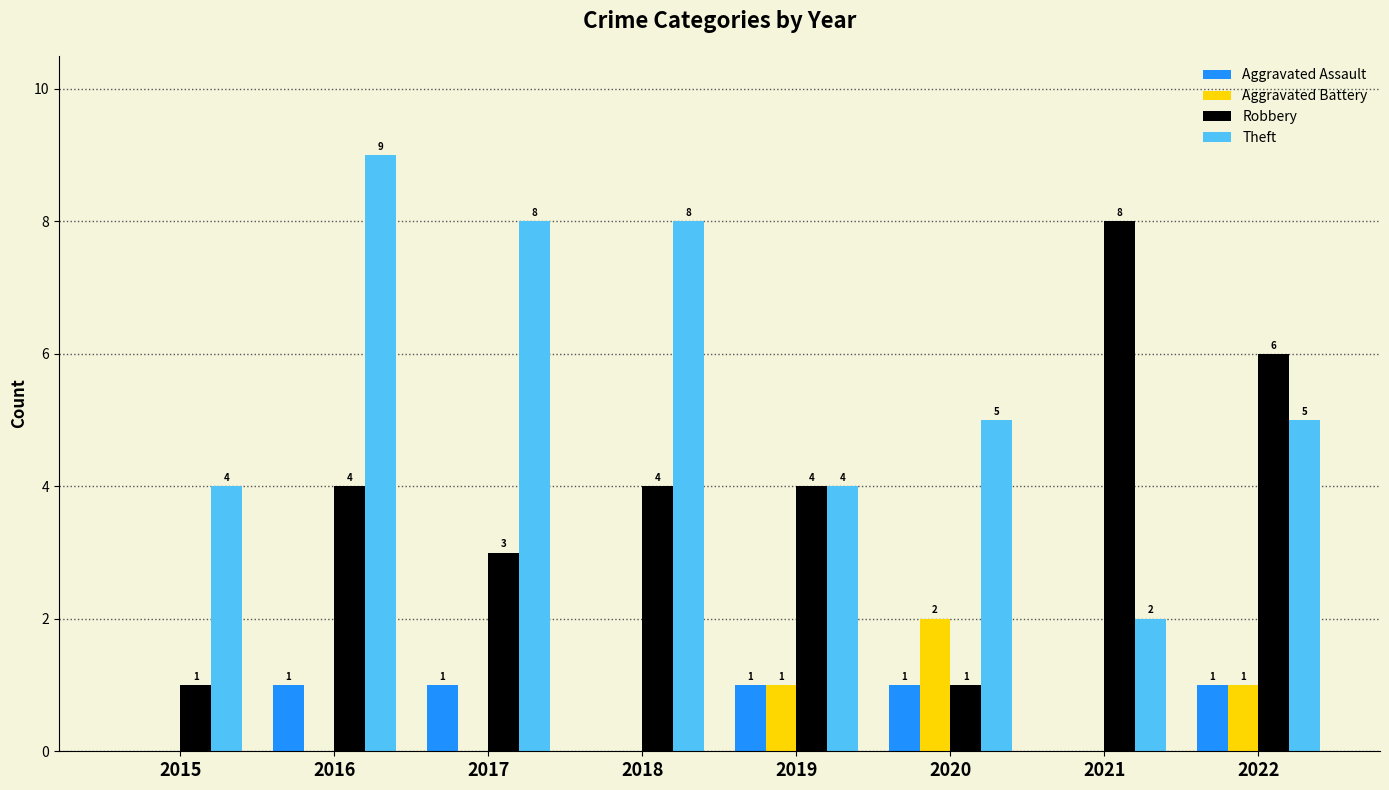

Reading right to left, what are all the values shown in this chart?

Aggravated Assault: 1	0	1	1	0	1	1	0
Aggravated Battery: 1	0	2	1	0	0	0	0
Robbery: 6	8	1	4	4	3	4	1
Theft: 5	2	5	4	8	8	9	4